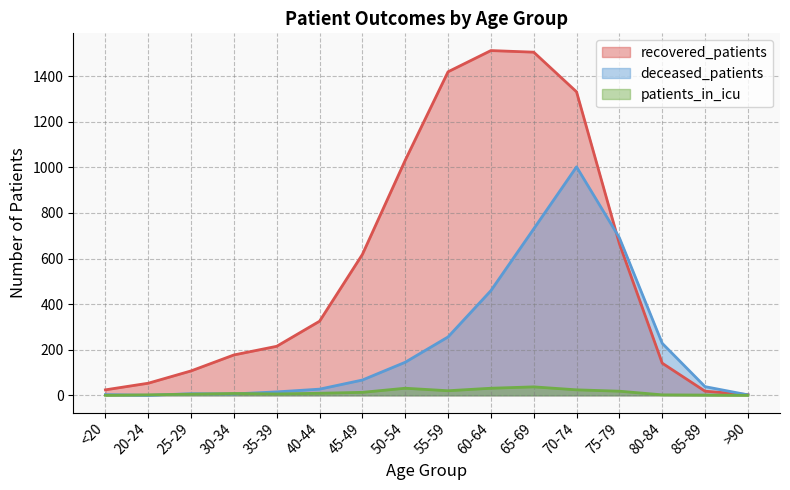

How many values in the patients_in_icu series are below 9?

8